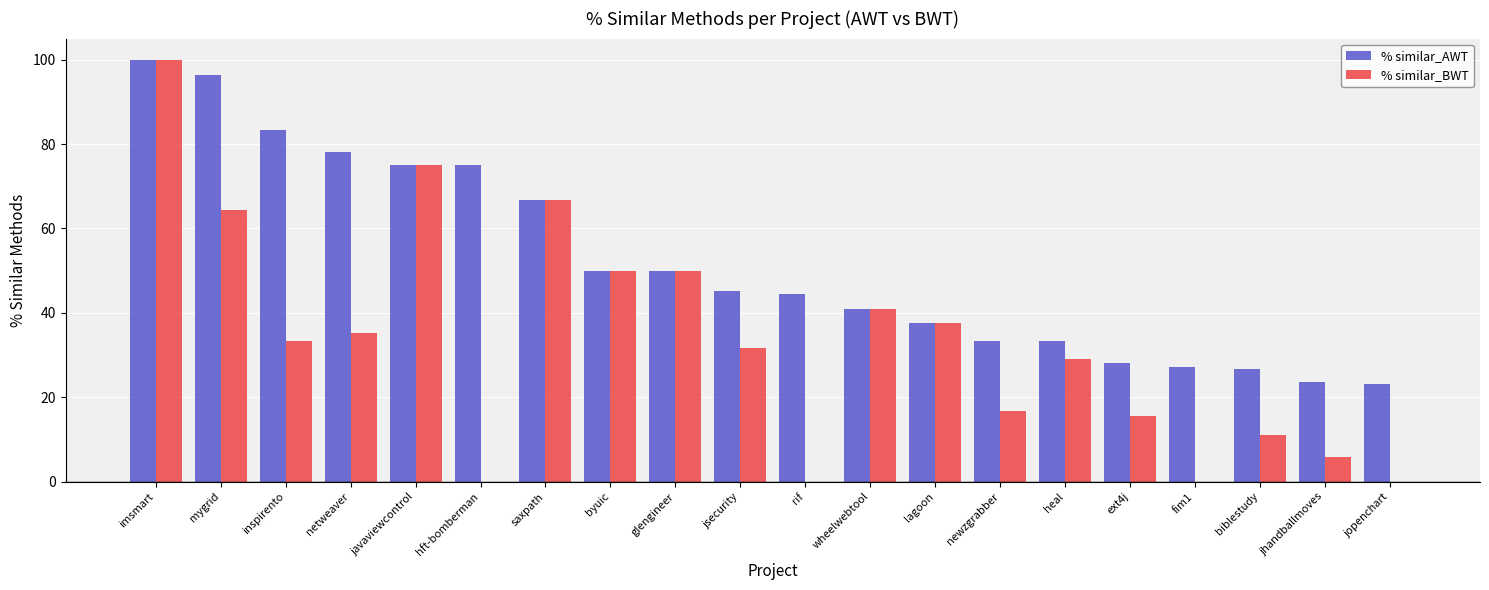

Which category has the highest value in the % similar_BWT series?

imsmart